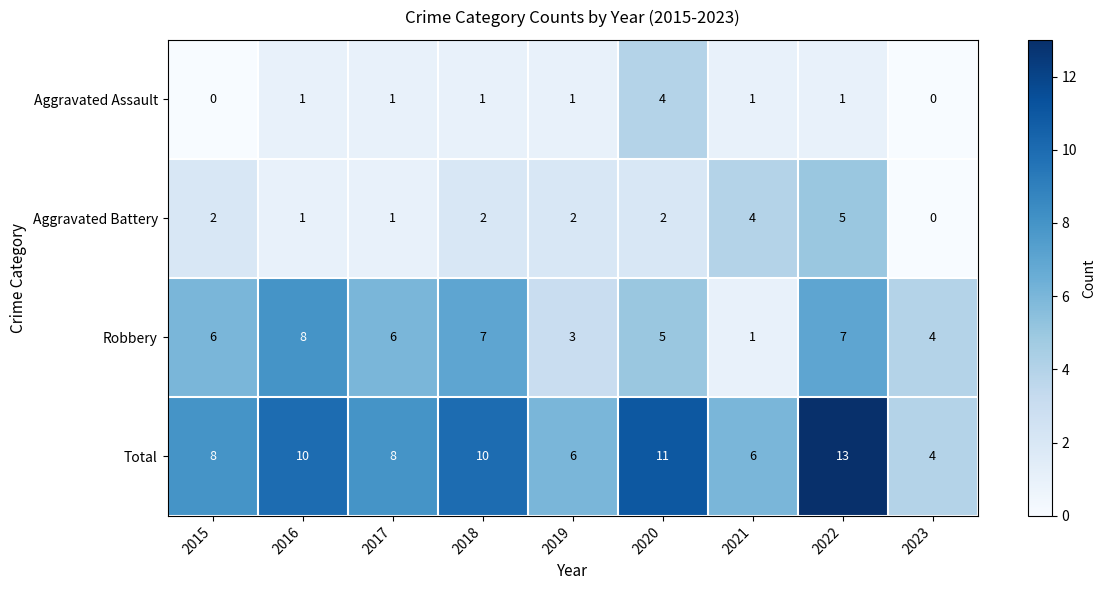

Rank the series by their maximum value, from highest to lowest.

Total, Robbery, Aggravated Battery, Aggravated Assault